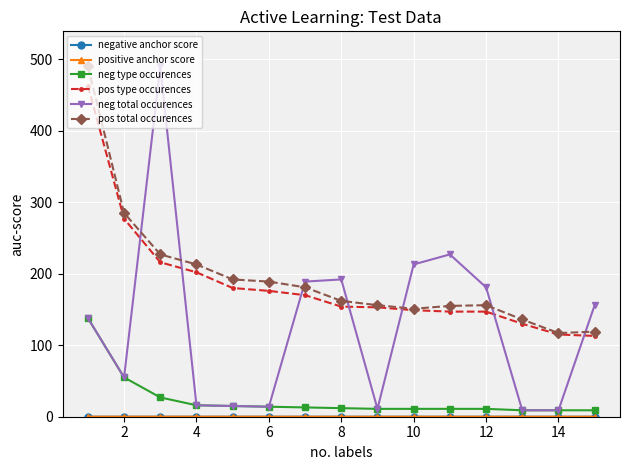

True or false: pos type occurences and neg total occurences intersect in this chart.

True